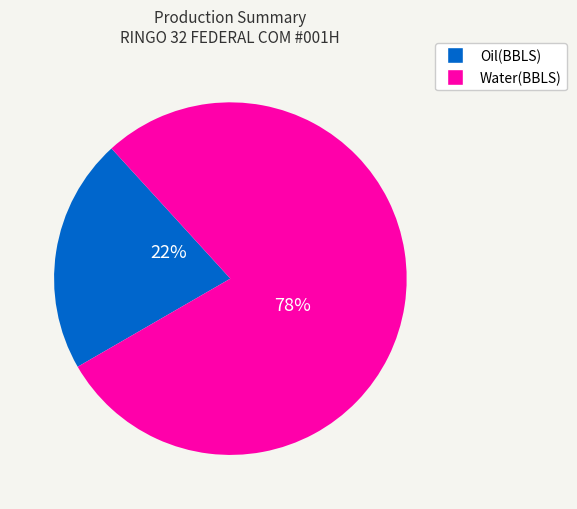

What is the smallest slice in the pie chart?

Oil(BBLS)